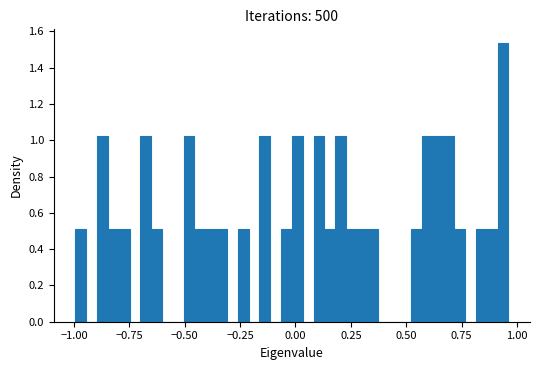

Around what value on the x-axis is the tallest bar? Give the approximate position of its centre, as read against the axis.

0.95